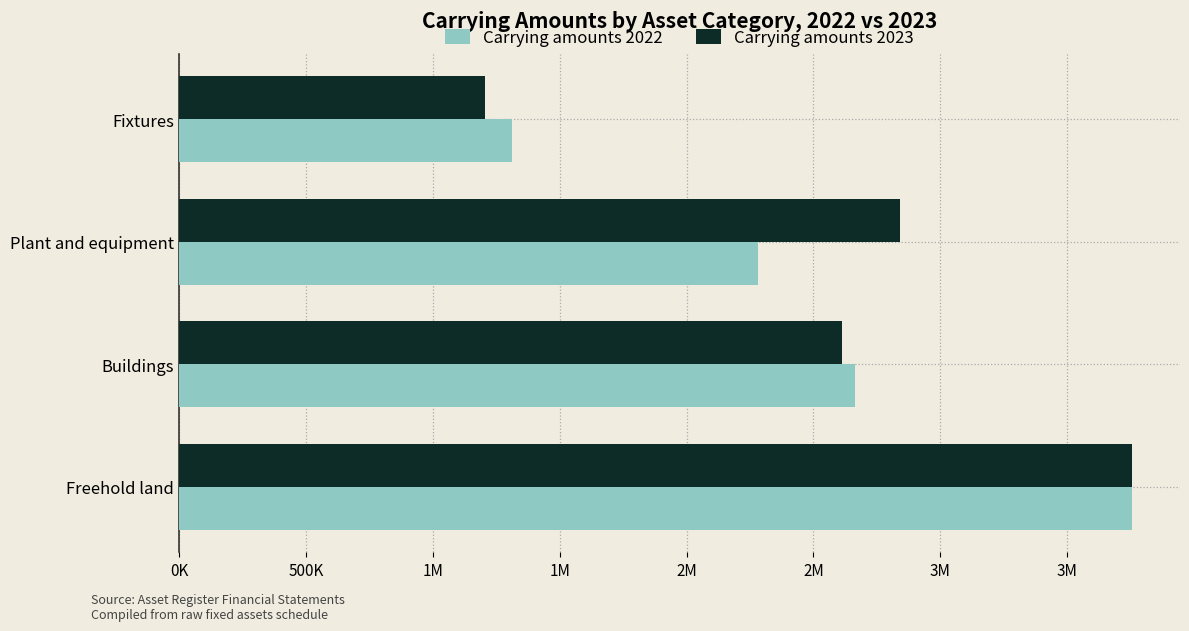

Rank the series by their average value, from highest to lowest.

Carrying amounts 2023, Carrying amounts 2022